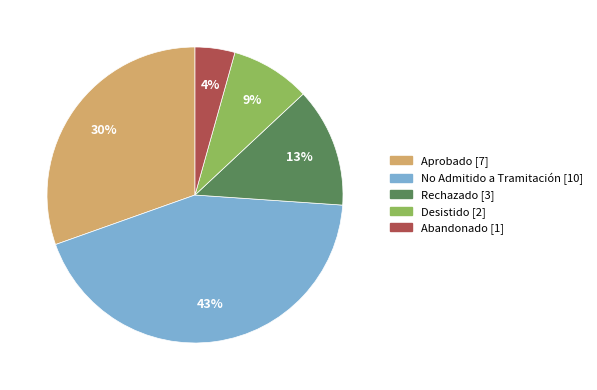

Is the sum of No Admitido a Tramitación [10] and Abandonado [1] greater than half?

No